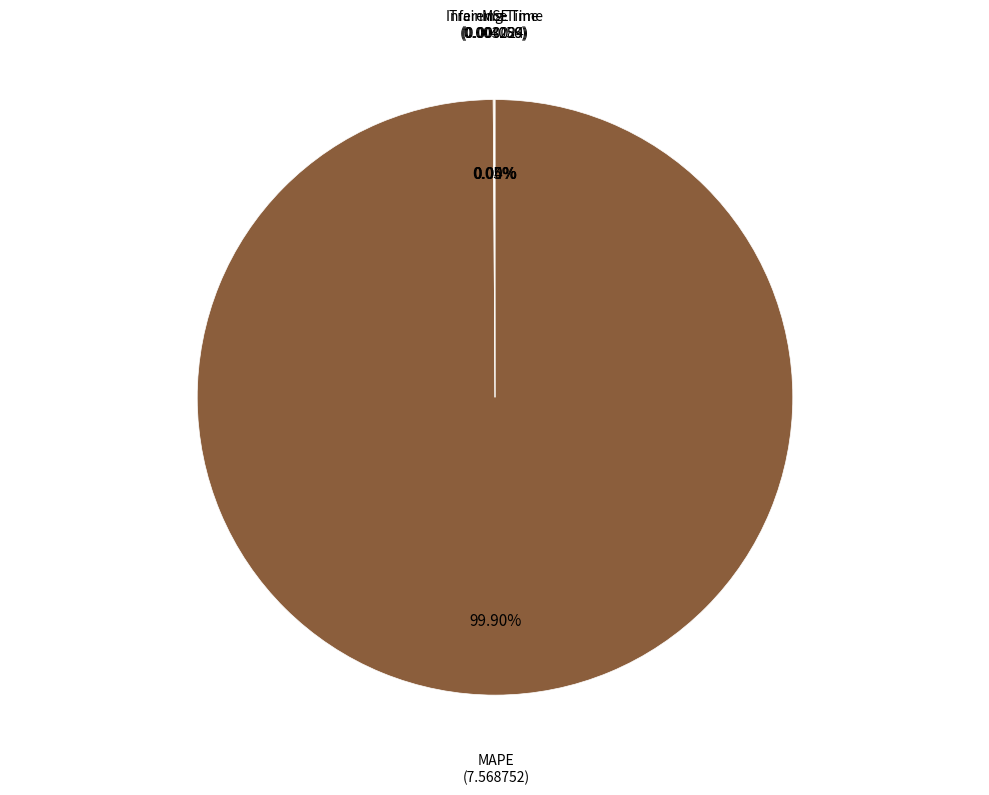

Is there any slice that represents more than half of the pie?

Yes